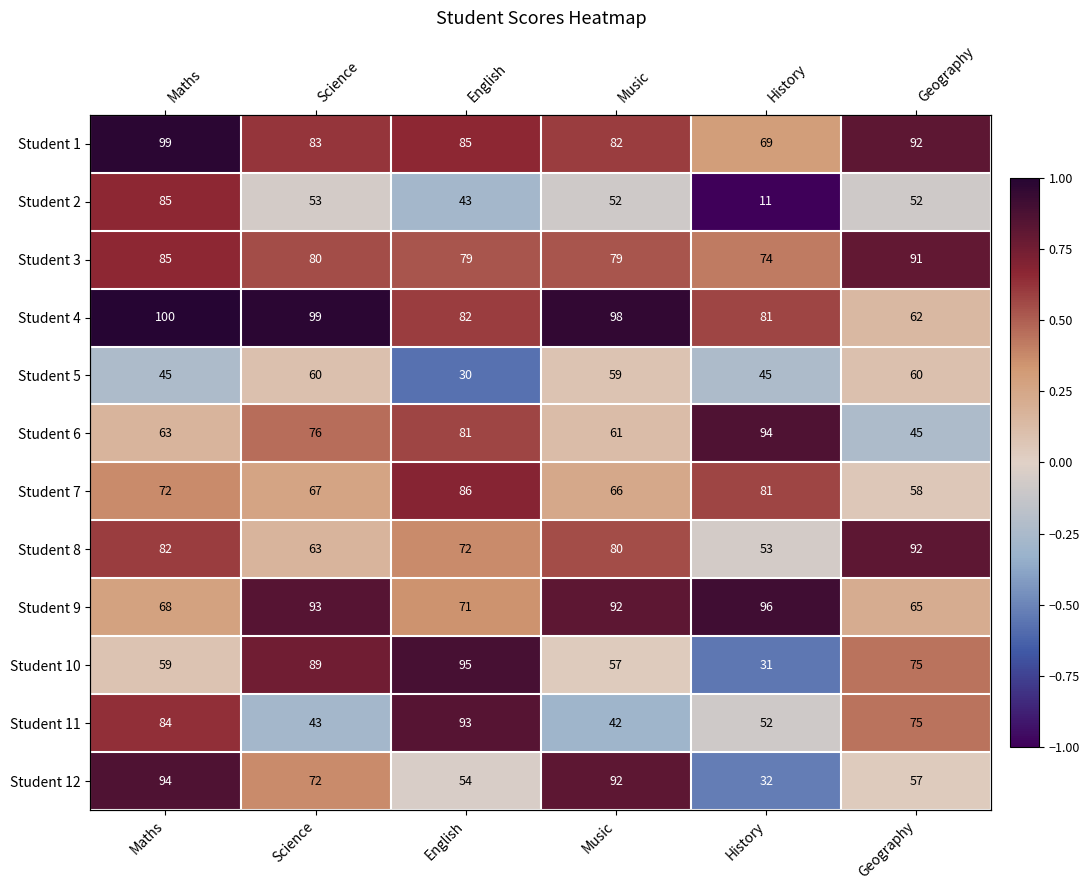

Rank the series by their maximum value, from lowest to highest.

Student 5, Student 2, Student 7, Student 3, Student 8, Student 11, Student 6, Student 12, Student 10, Student 9, Student 1, Student 4